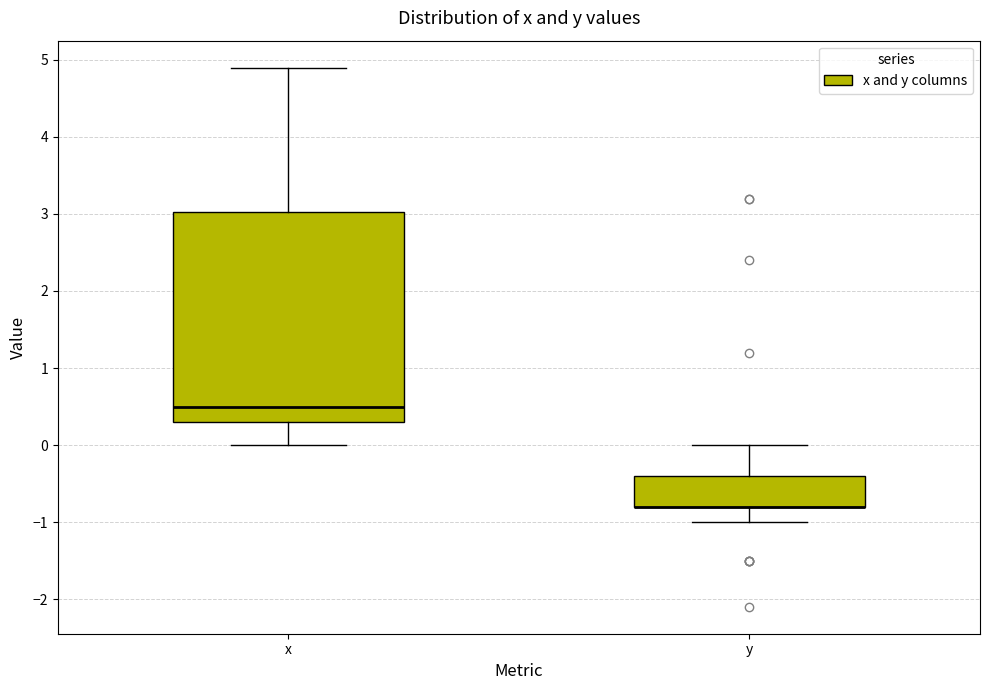

Reading left to right, read every box against the y-axis: the position of its median line, the range the box covers, and the ends of its whiskers. The values are not printed on the chart, so give them approximately, as read against the axis.

x: median 0.5, box 0.3 to 3.0, whiskers 0.0 to 4.9
y: median -0.8 (drawn on the box's lower edge), box -0.8 to -0.4, whiskers -1.0 to 0.0